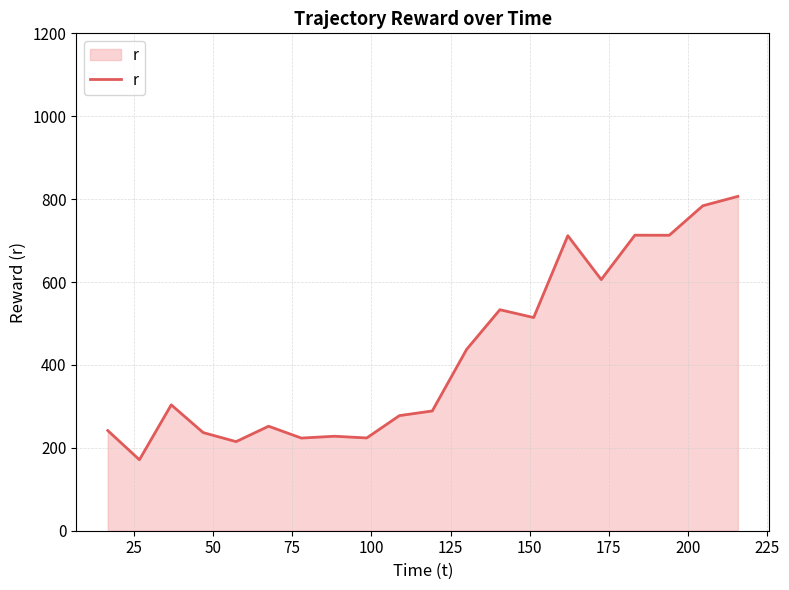

What is the difference between the maximum and minimum values?

635.4